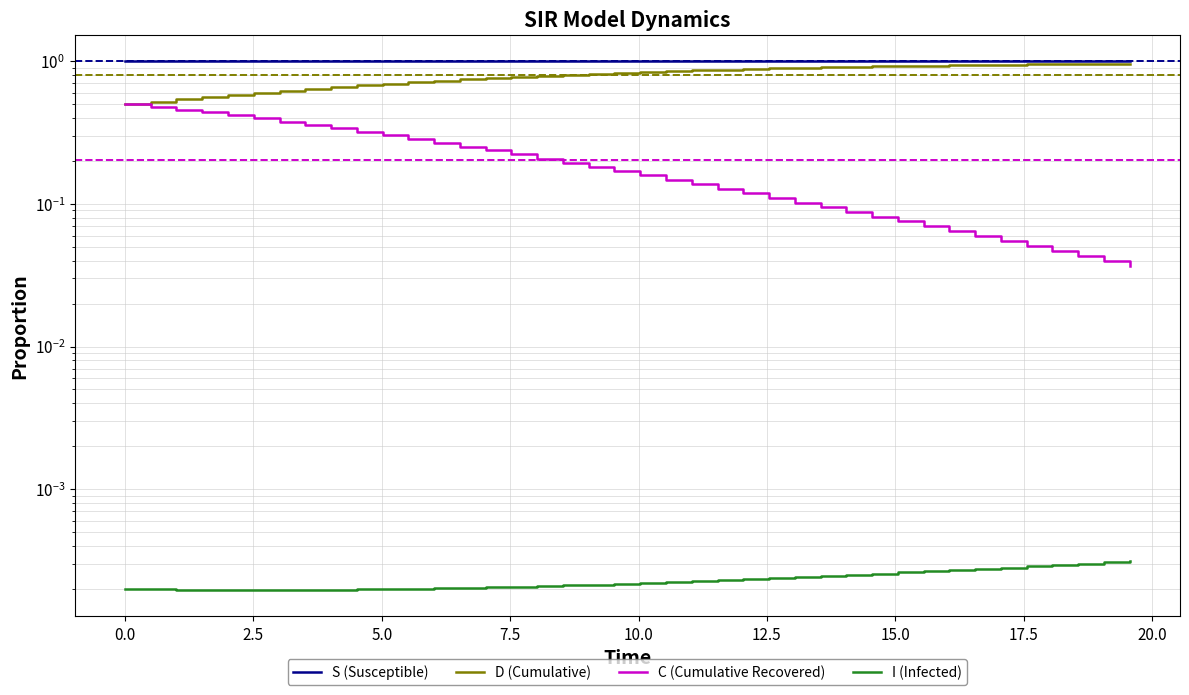

At how many categories does at least one series exceed 0?

40